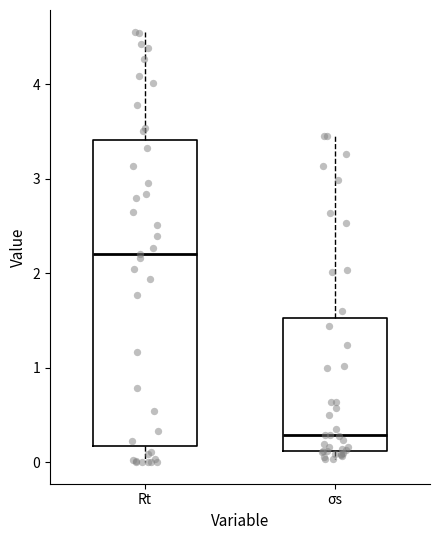

Which box's median line is the highest?

Rt